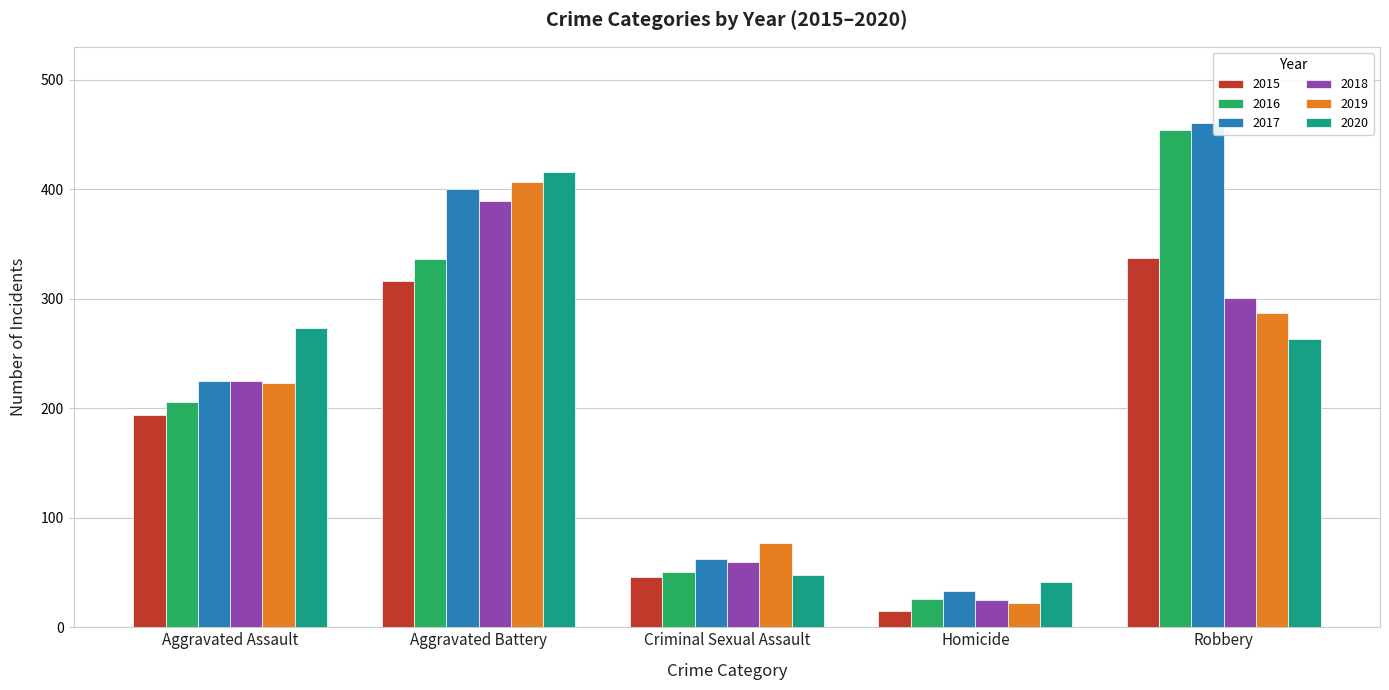

What is the minimum value for 2018?

25